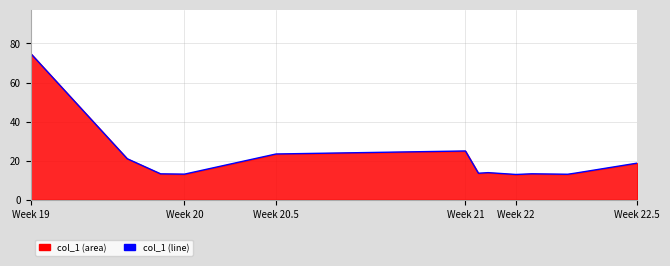

Is it true that the value at Week 21 is 24.9?

True